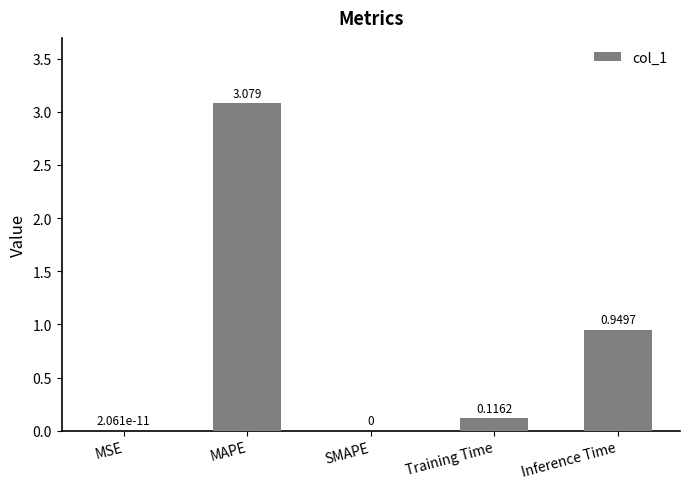

Which label corresponds to the largest value in the chart?

MAPE